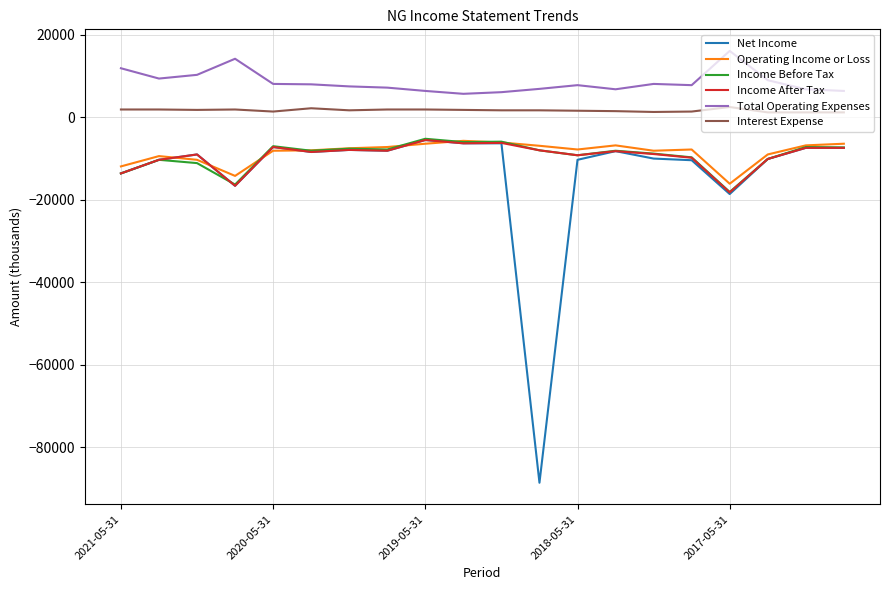

True or false: Interest Expense and Operating Income or Loss intersect in this chart.

False